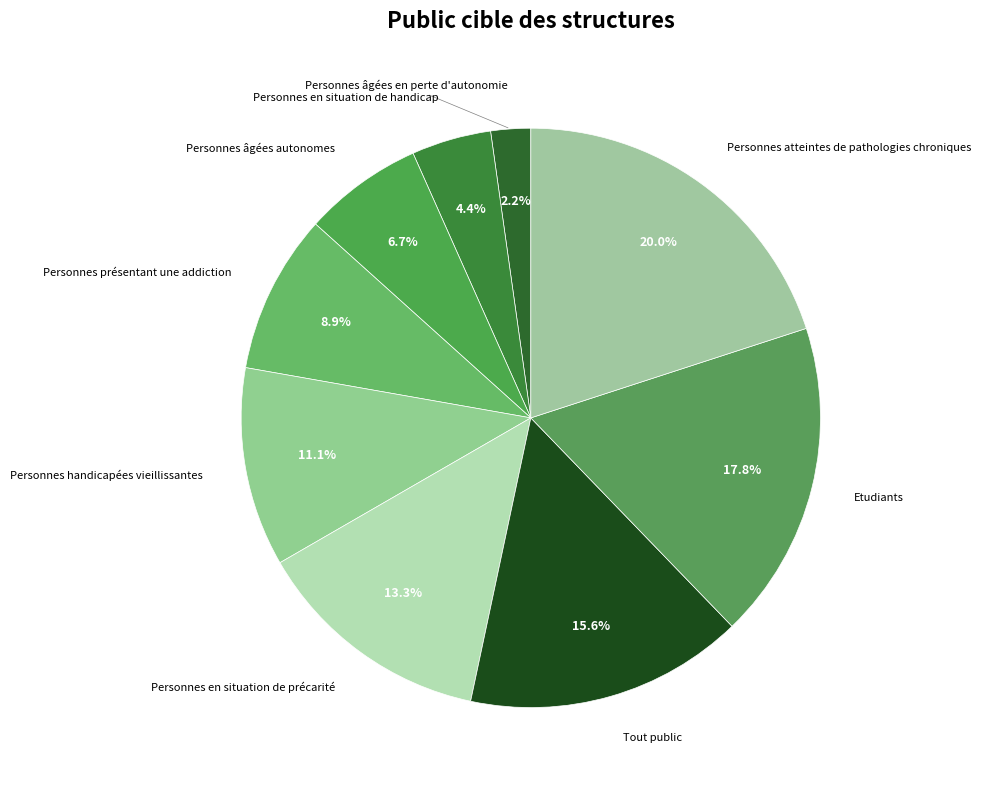

How many slices are in this pie chart?

9